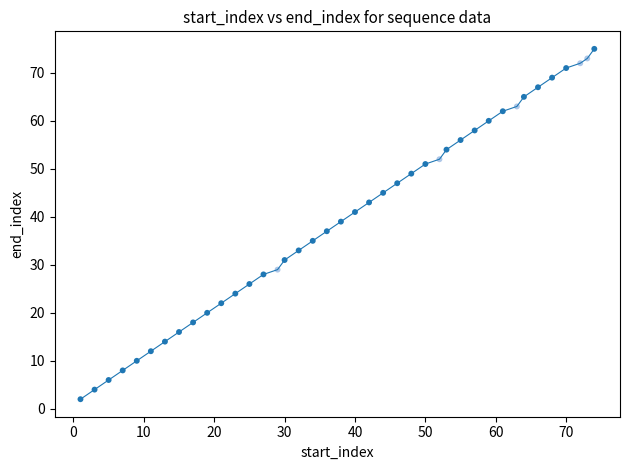

What is the range of Y values (max minus min)?

73